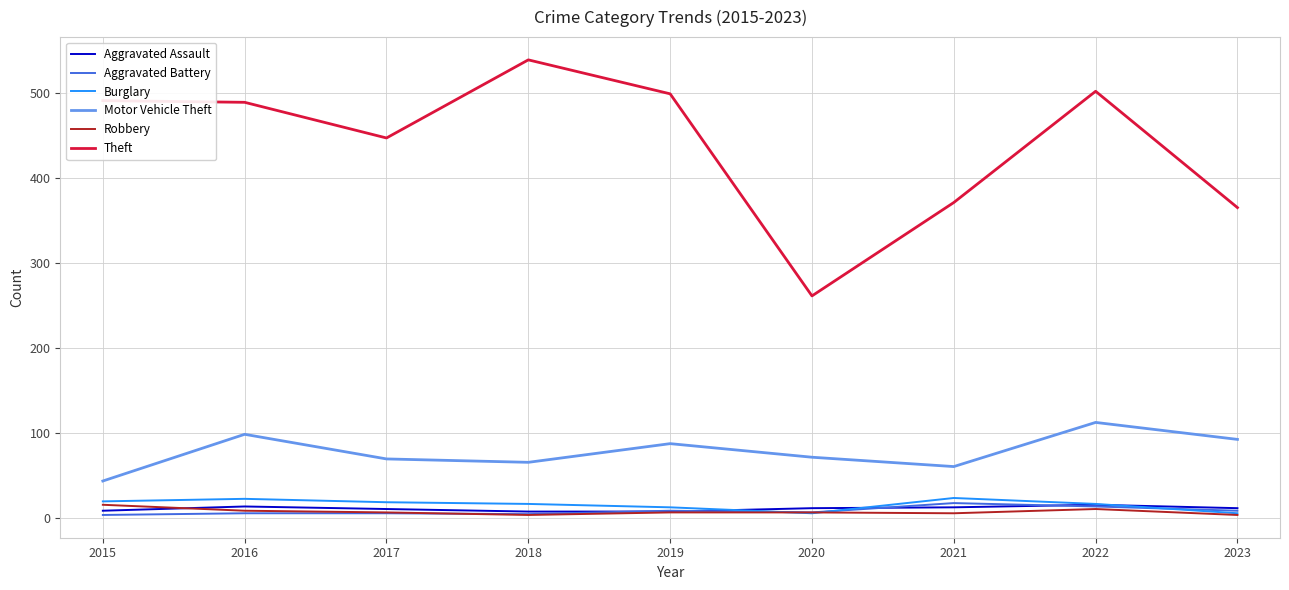

Which label corresponds to the largest value in the chart?

2018